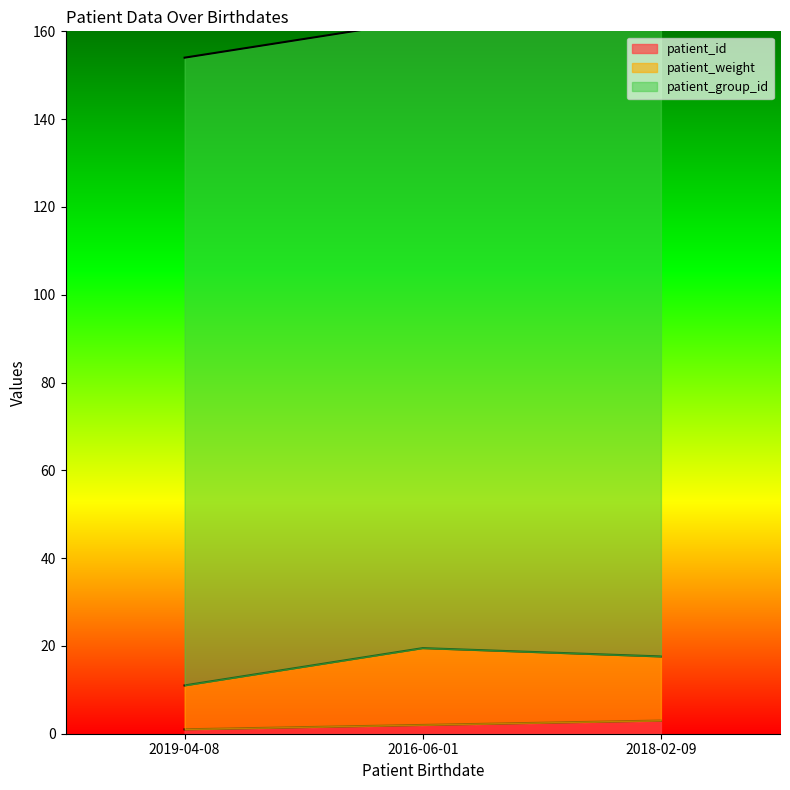

At which label does patient_id first exceed 2?

2018-02-09